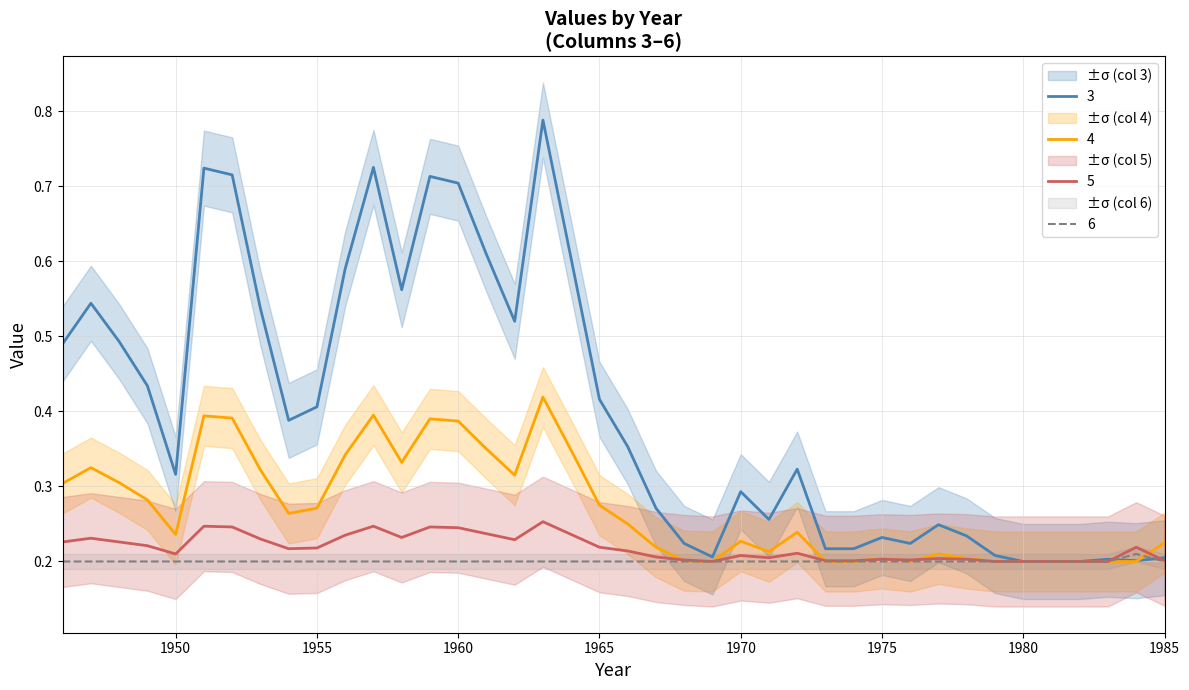

What is the difference between the maximum and minimum values in the 3 series?

0.6